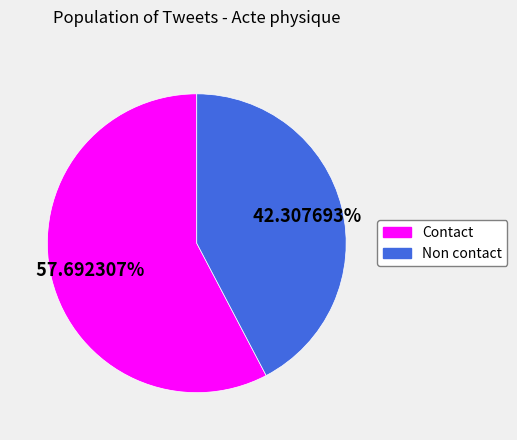

Which slice is the smallest?

Non contact